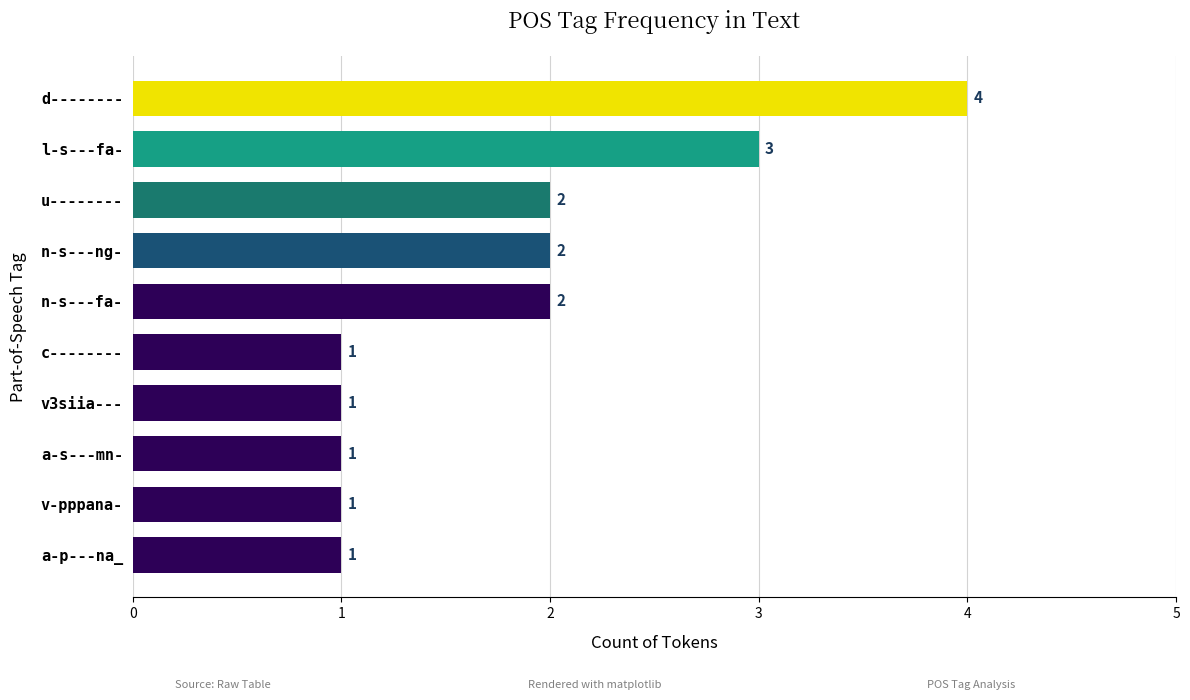

Reading top to bottom, what are all the values shown in this chart?

4	3	2	2	2	1	1	1	1	1